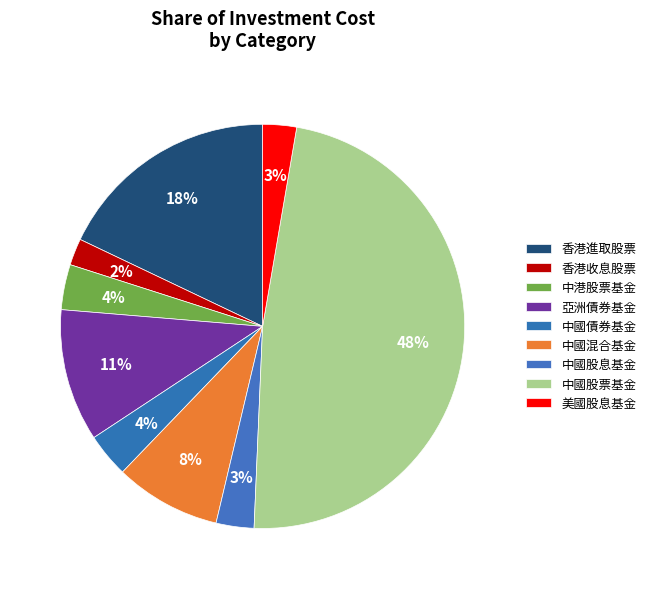

Do 香港收息股票 and 美國股息基金 together represent more than half of the pie?

No